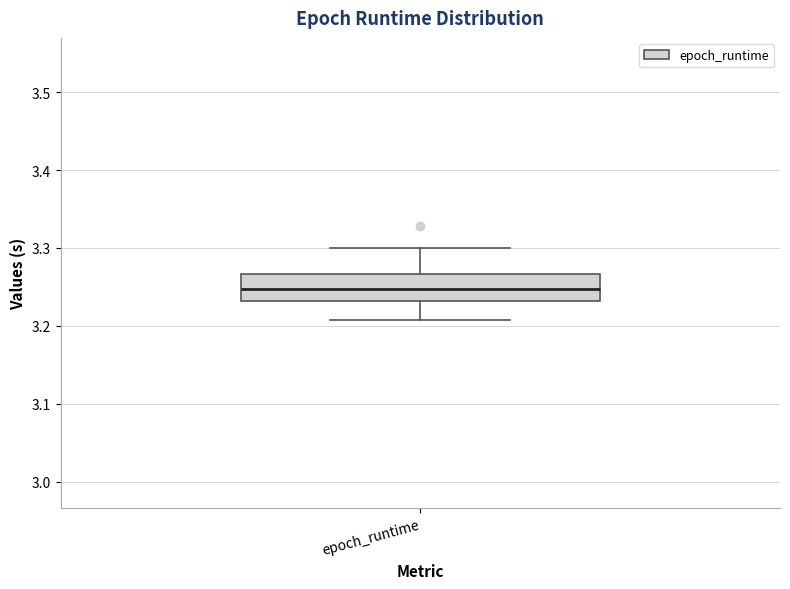

Read this box plot against the y-axis: the position of the median line, the range covered by the box, and the ends of both whiskers. The values are not printed on the chart, so give them approximately, as read against the axis.

median 3.25, box 3.23 to 3.27, whiskers 3.21 to 3.30